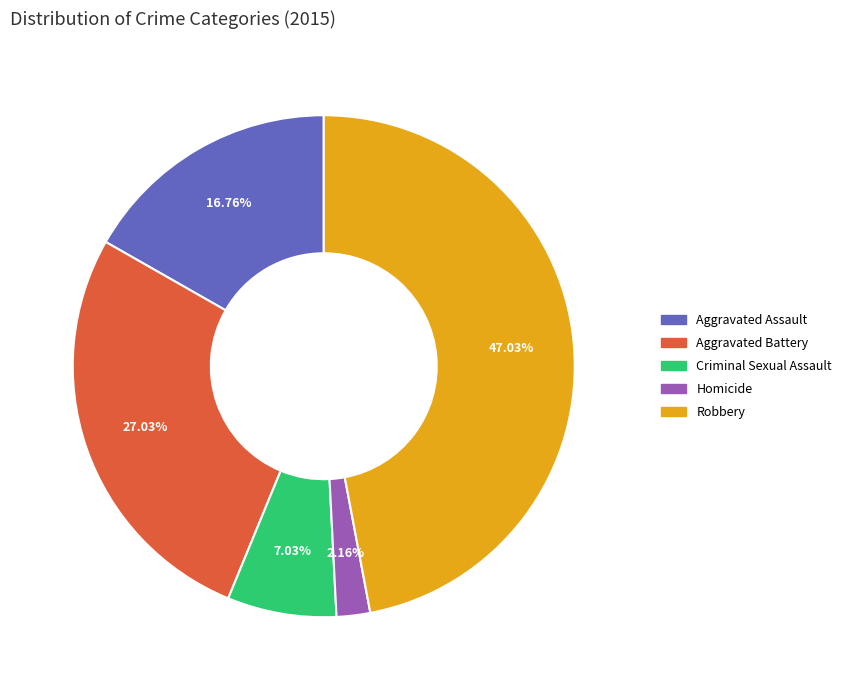

True or false: Aggravated Battery accounts for 27% of the total.

True